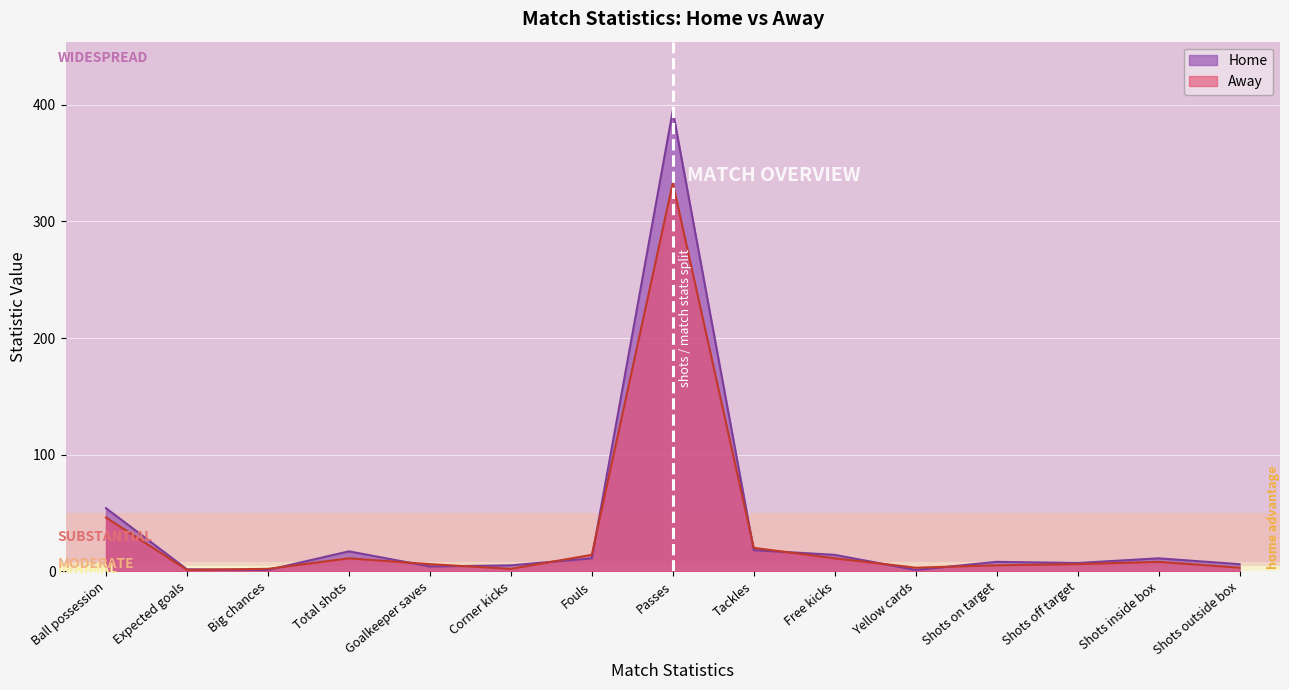

Is it true that Home equals 6.0 at Shots outside box?

True